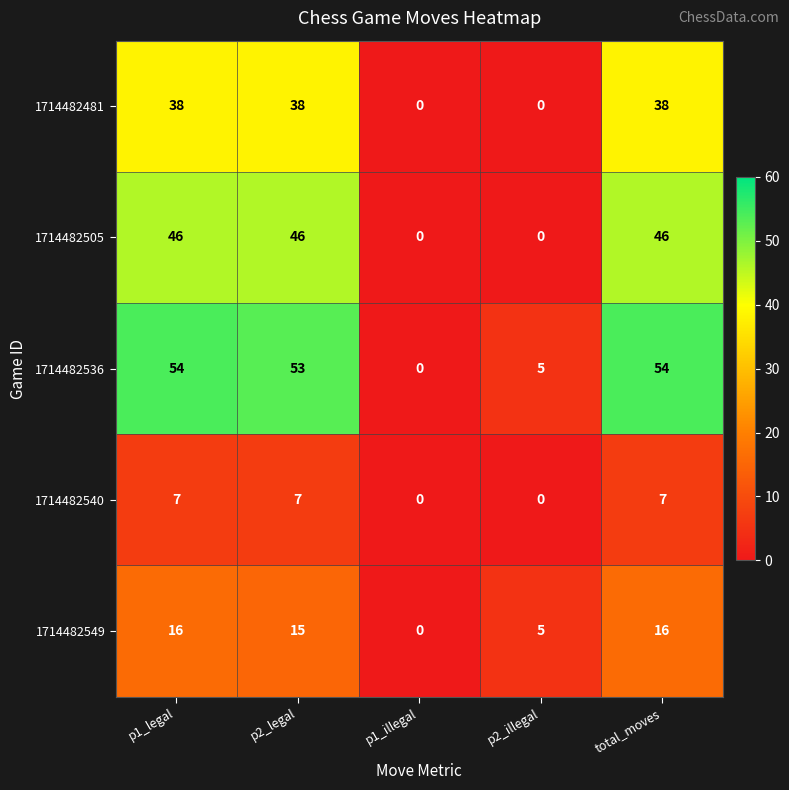

What is the greatest value displayed?

54